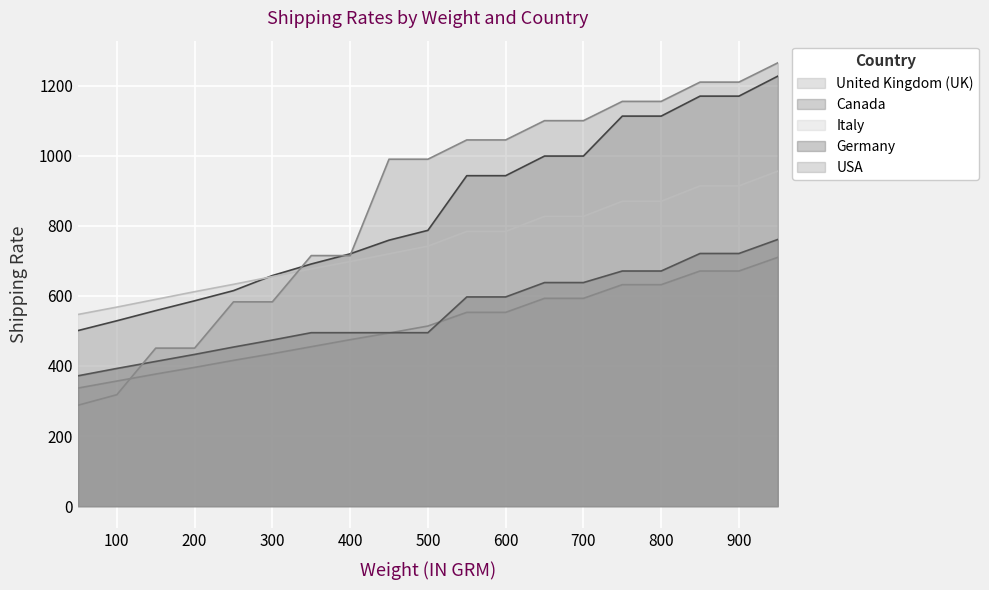

What is the total value across all series at 350?

3033